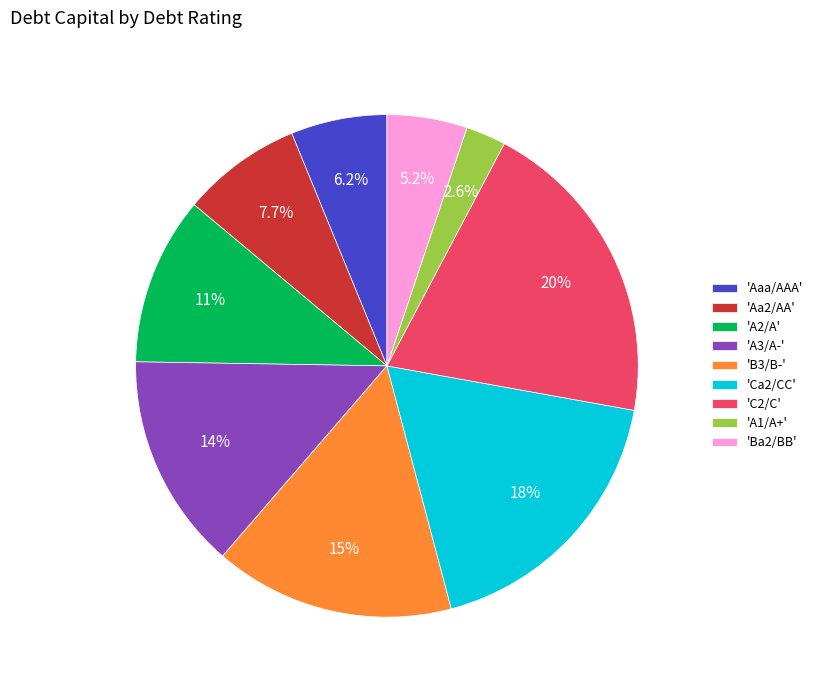

Between 'Ca2/CC' and 'B3/B-', which is larger?

'Ca2/CC'